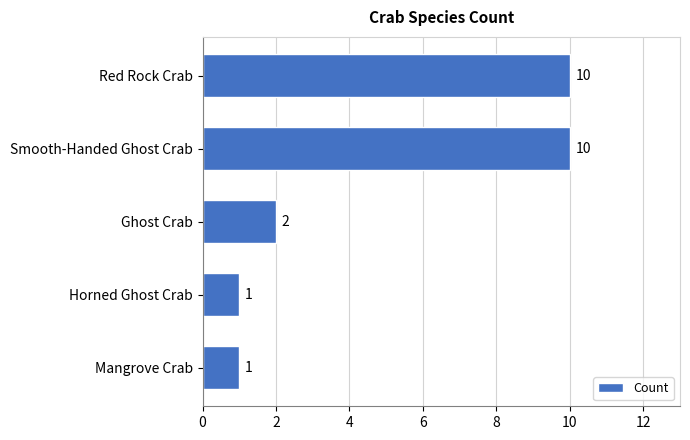

What is the difference between the maximum and minimum values?

9